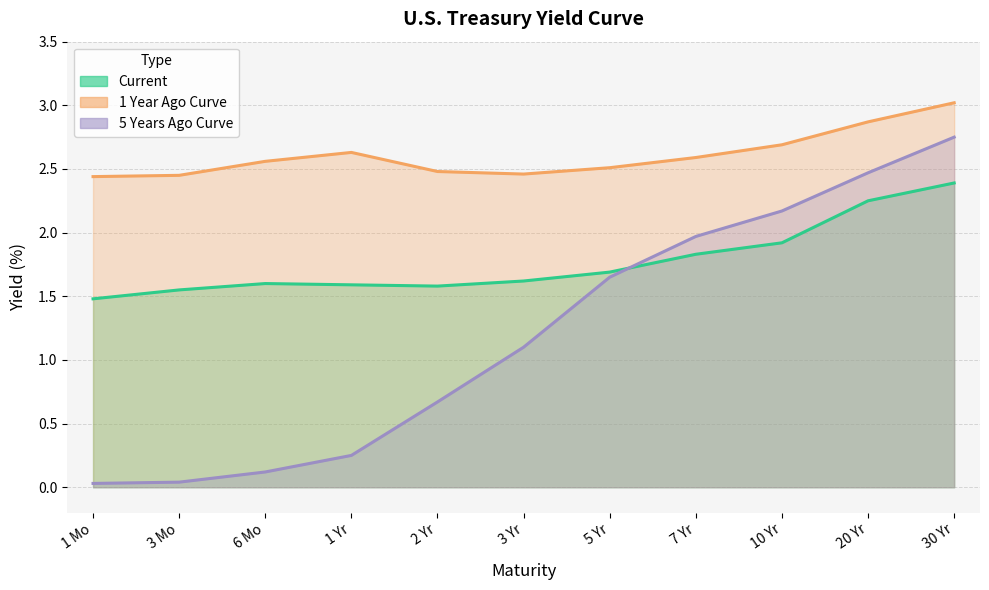

What is the average value of the 5 Years Ago Curve series?

1.2